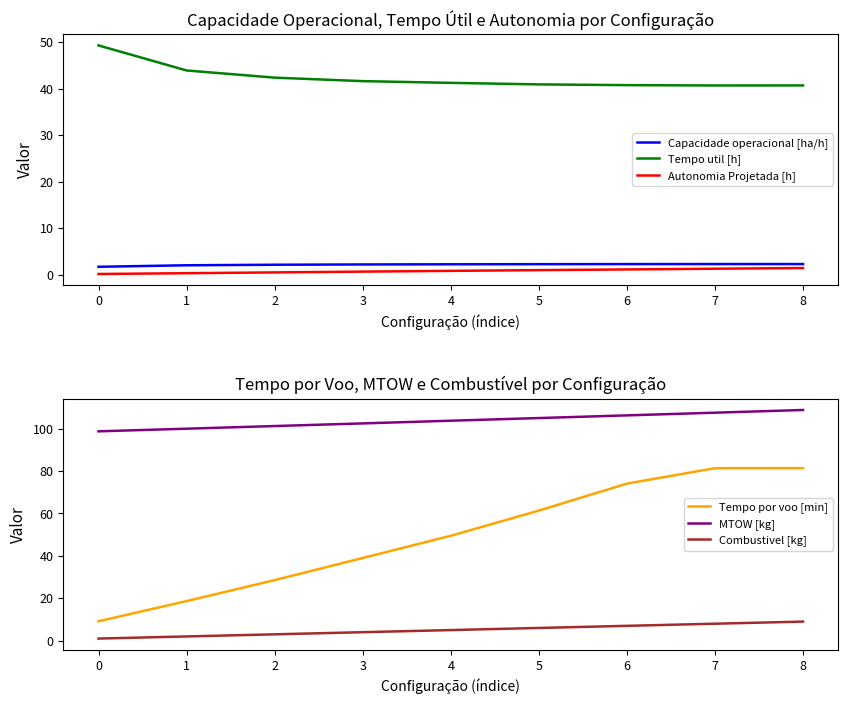

What is the difference between the maximum and second lowest values in the Capacidade operacional [ha/h] series?

0.3